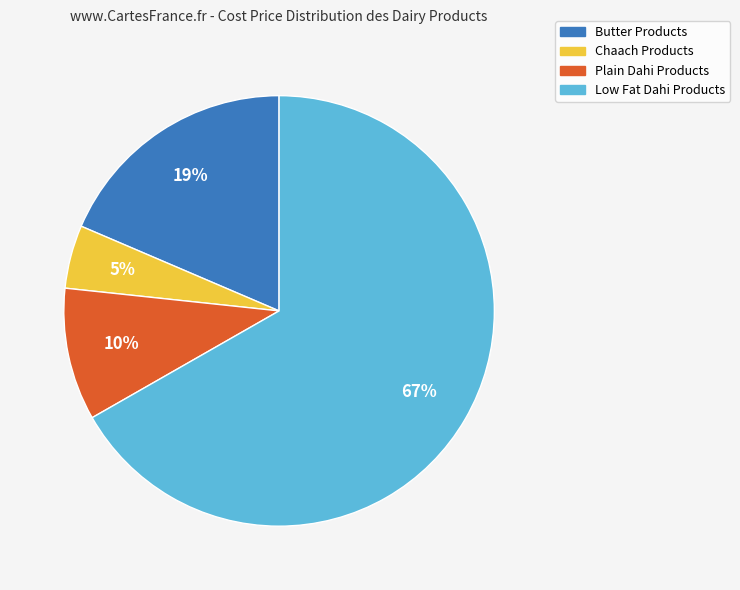

To the nearest percent, what percentage of the pie is Plain Dahi Products?

10%